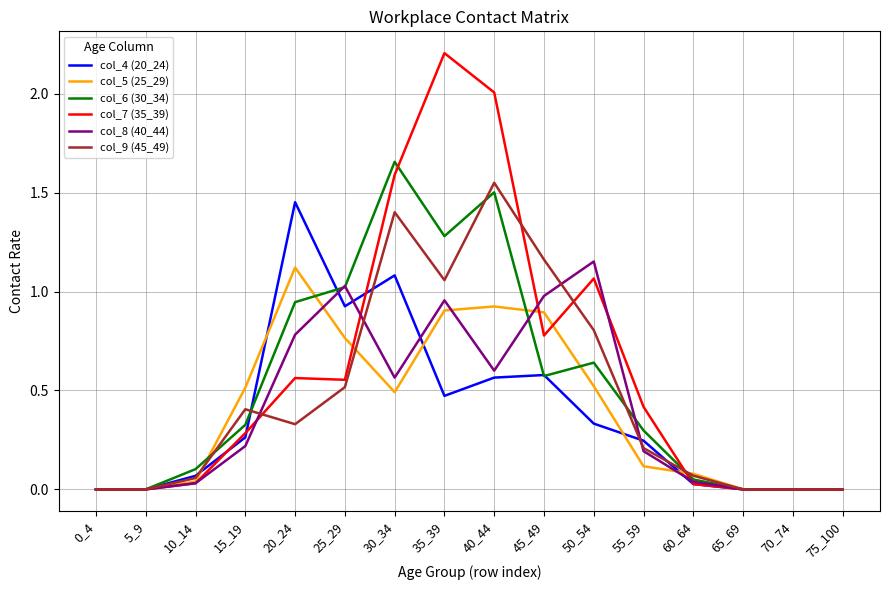

Is the value of col_4 (20_24) at 10_14 greater than the value of col_8 (40_44) at 5_9?

Yes